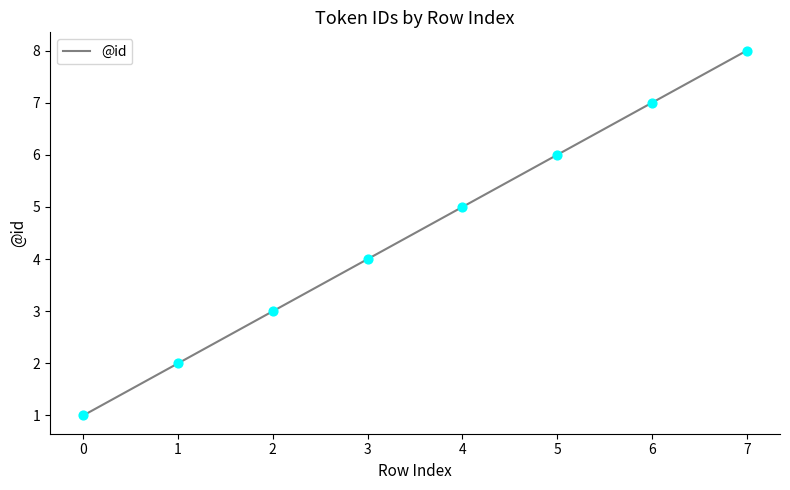

Between 2 and 0, which is larger?

2